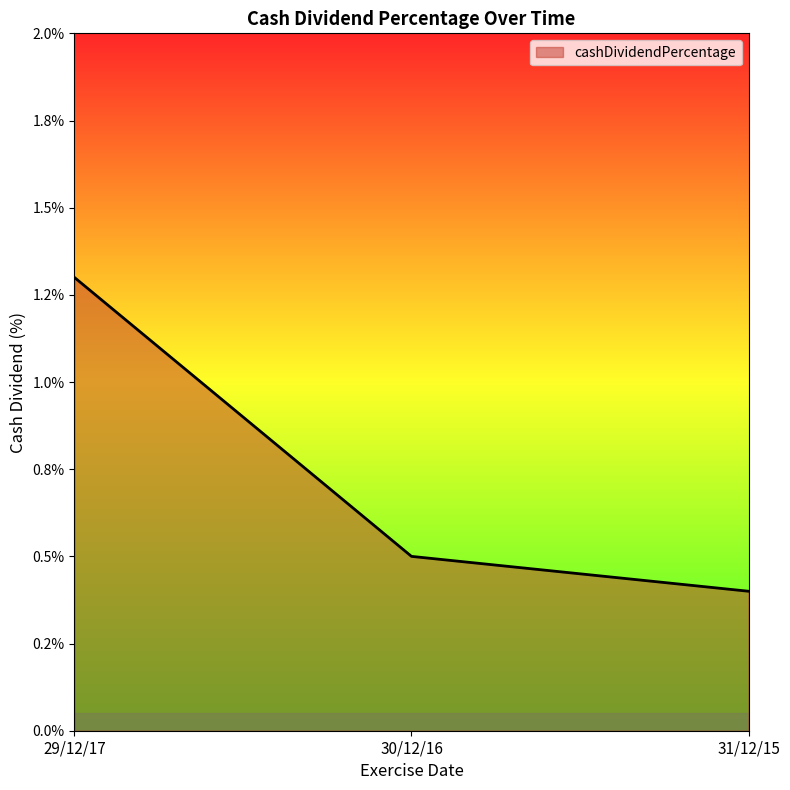

Does the chart display data point markers on the line(s)?

No